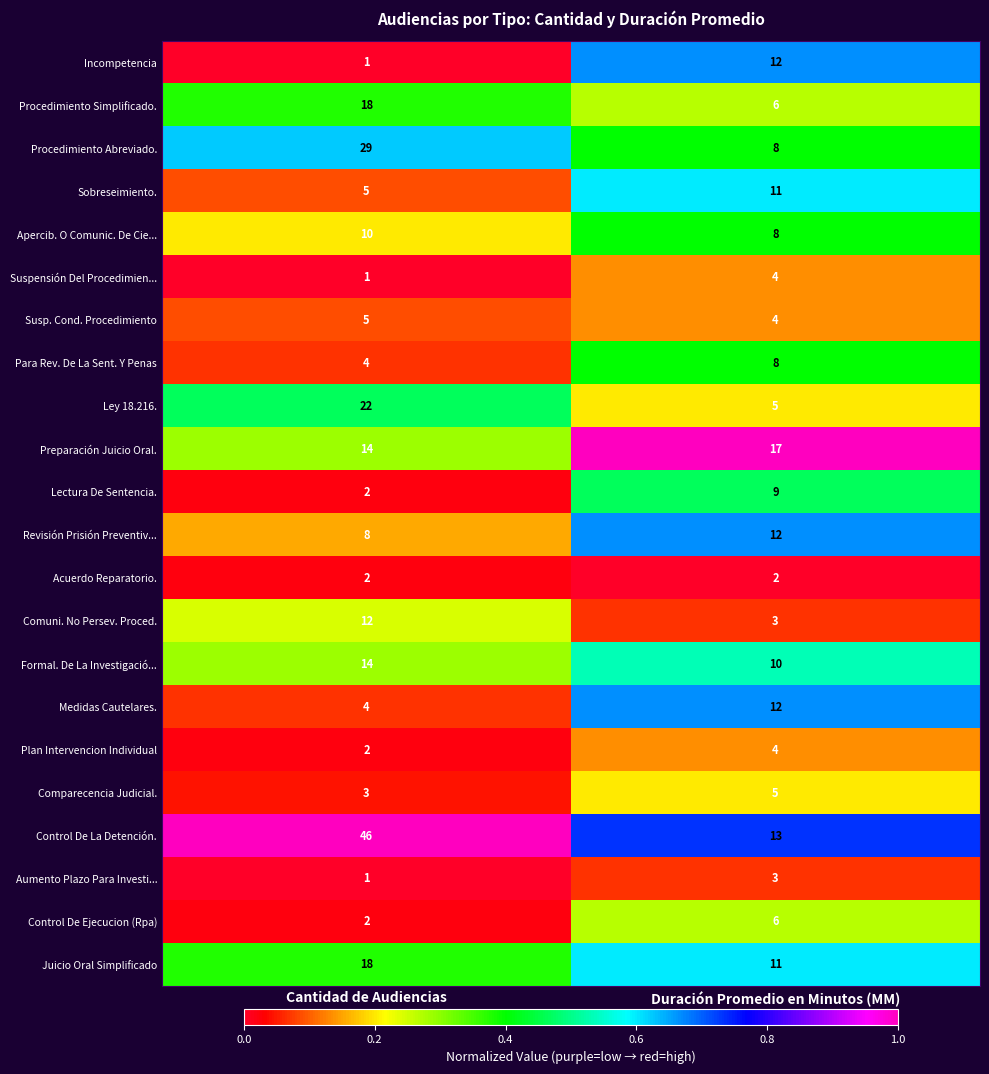

Rank the categories by Ley 18.216. value from highest to lowest.

Cantidad de Audiencias, Duración Promedio en Minutos (MM)